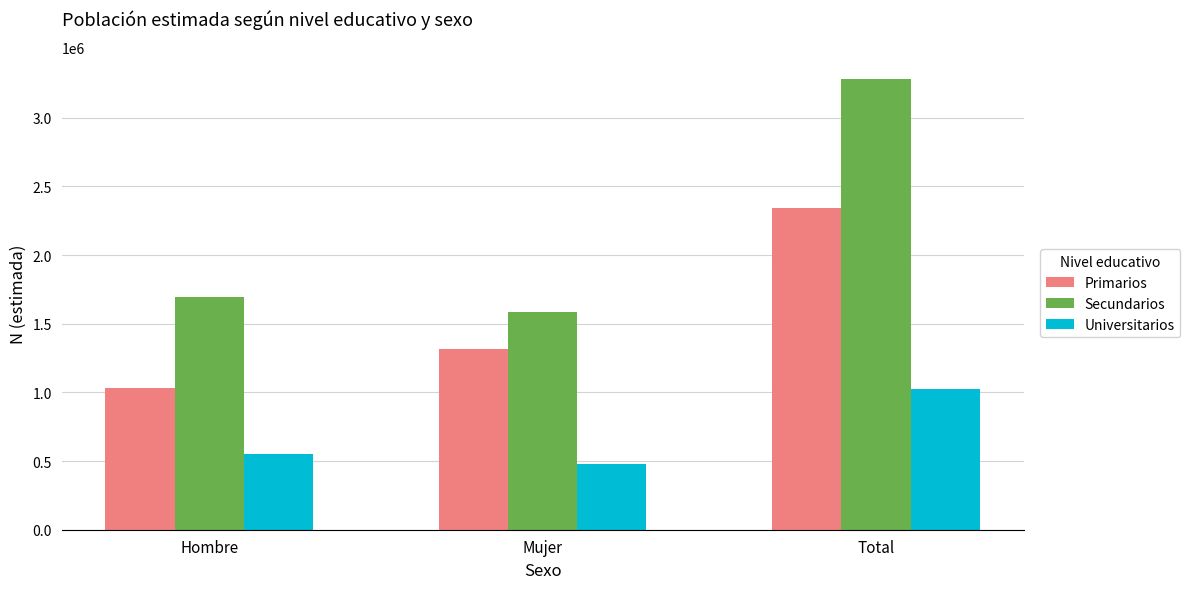

The value of Universitarios at Hombre is 551408. True or false?

True